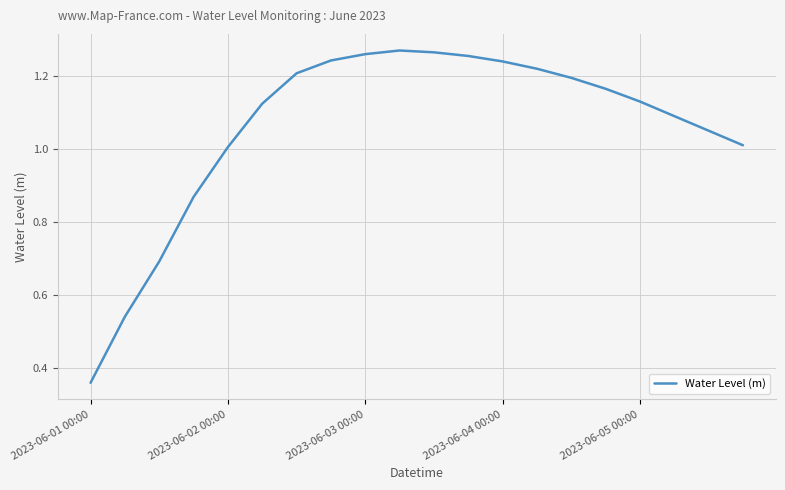

Where is the data nearest to the value 0?

2023-06-01 00:00